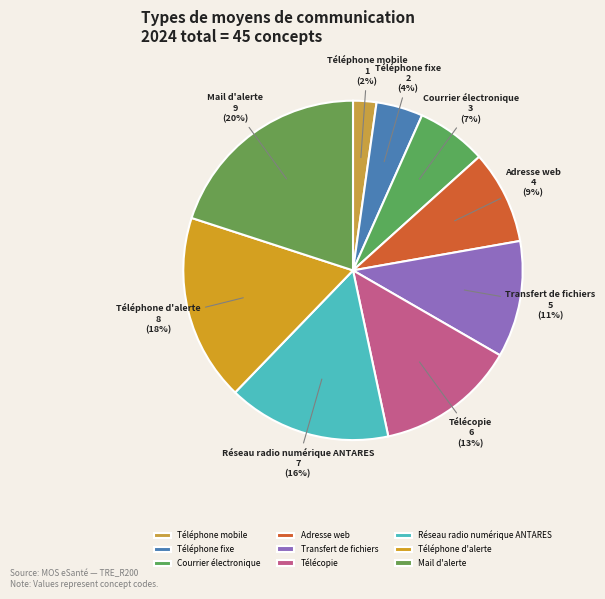

To the nearest percent, what is the difference between the largest and smallest slice percentages?

18%